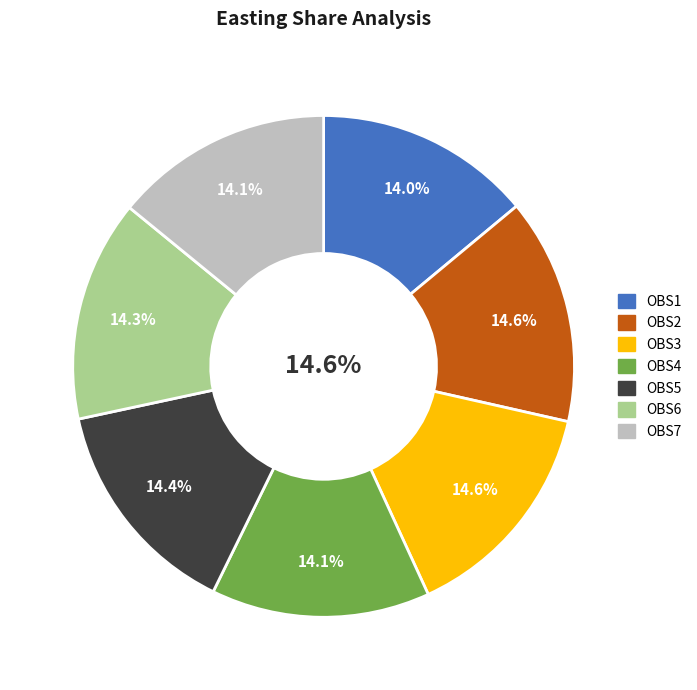

What portion of the pie excludes OBS2?

85.4%